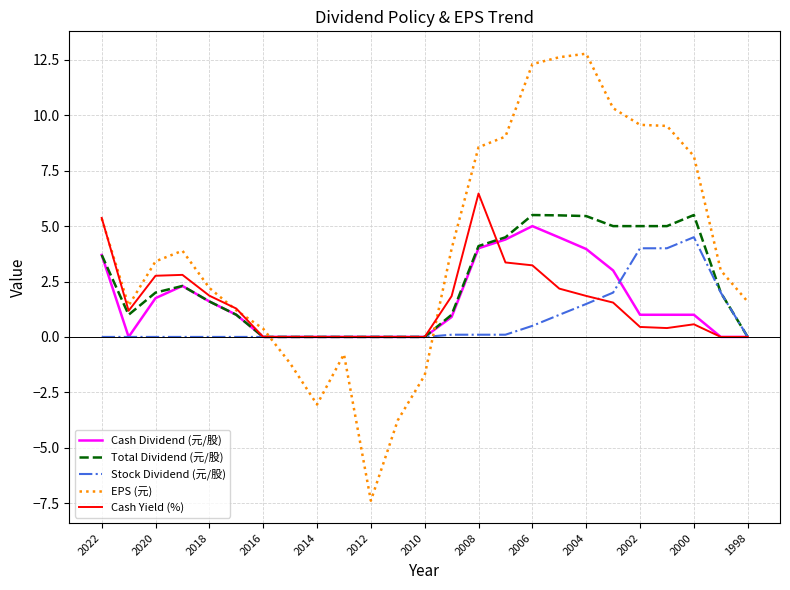

Which series has the largest range (max minus min)?

EPS (元)